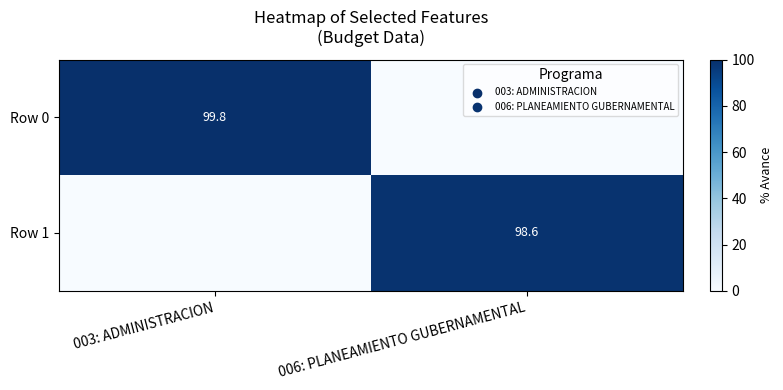

The Row 0 series shows 99.8 at 003: ADMINISTRACION. True or false?

True